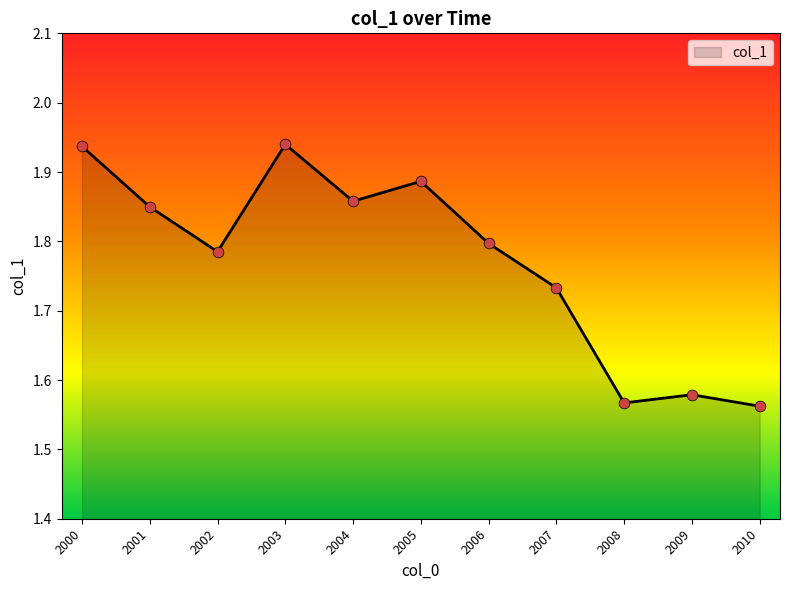

What is the ratio of the value at 2002 to the value at 2000?

0.9